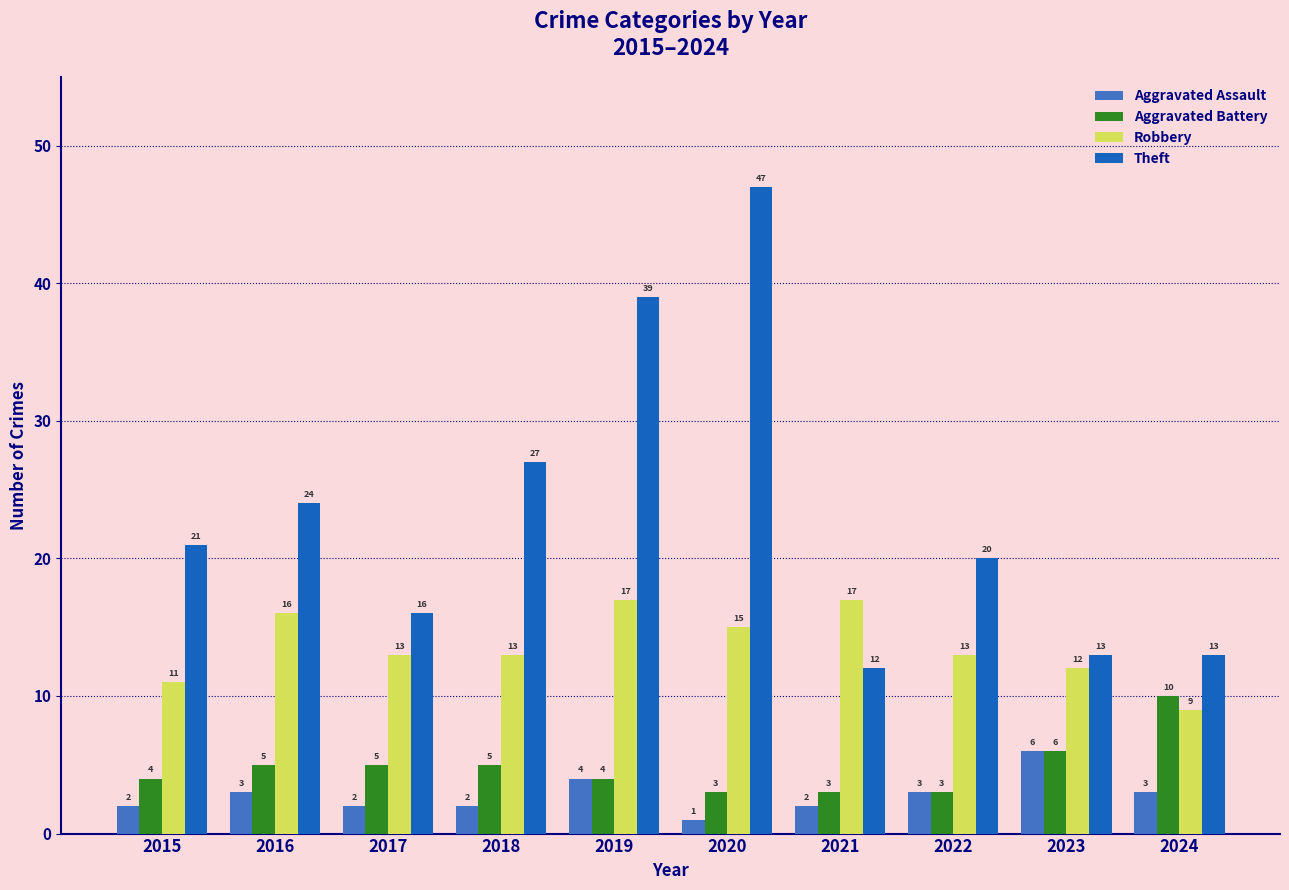

The Robbery series shows 17 at 2019. True or false?

True